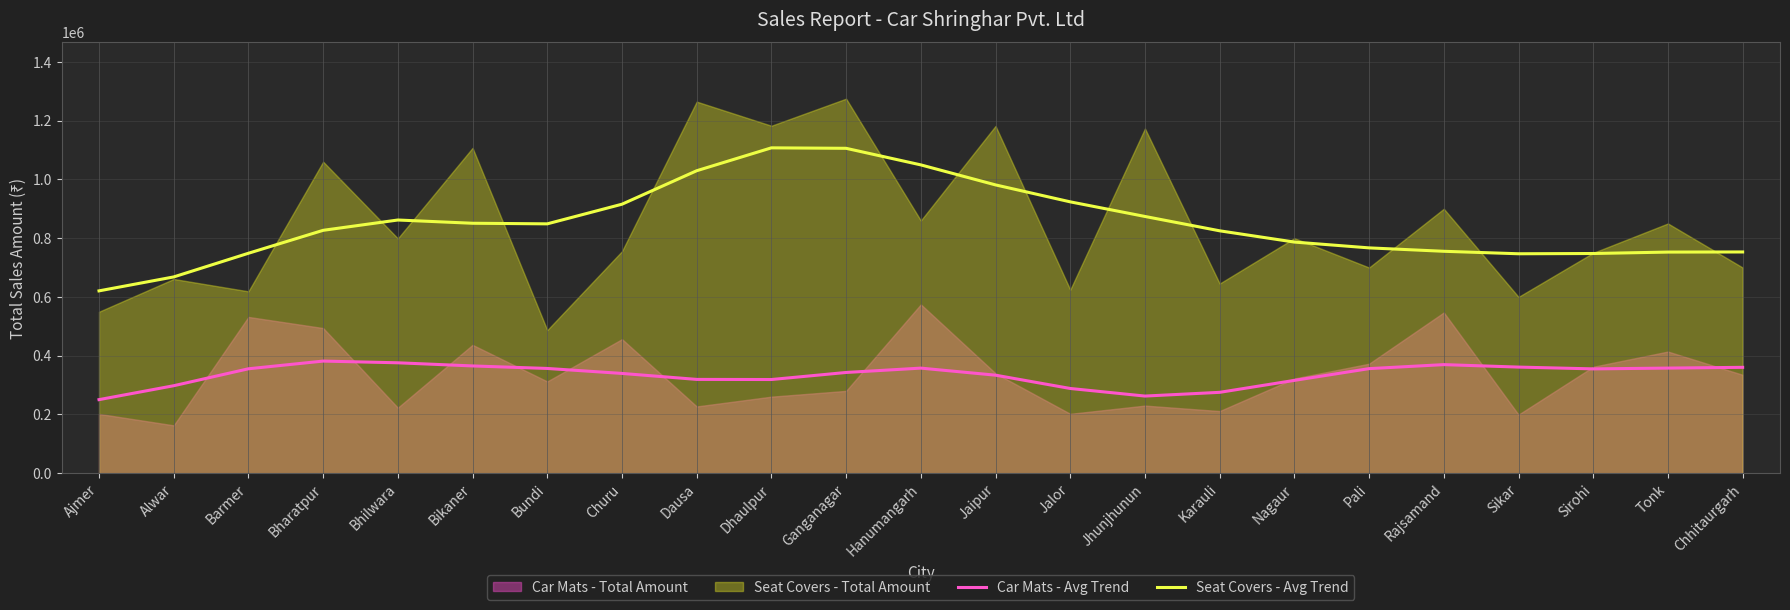

What is the label of the 11th point from the right?

Jaipur